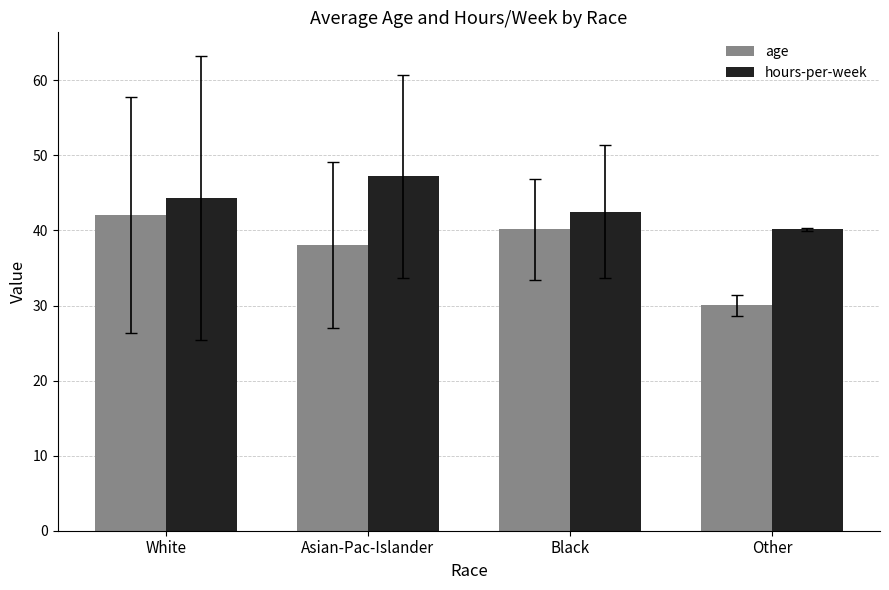

Read the hours-per-week value at White.

44.3